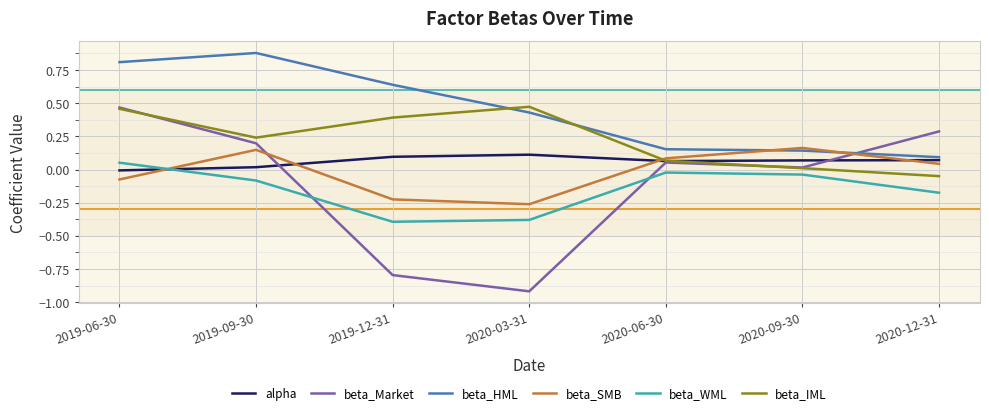

Which series has the widest spread of values?

beta_Market